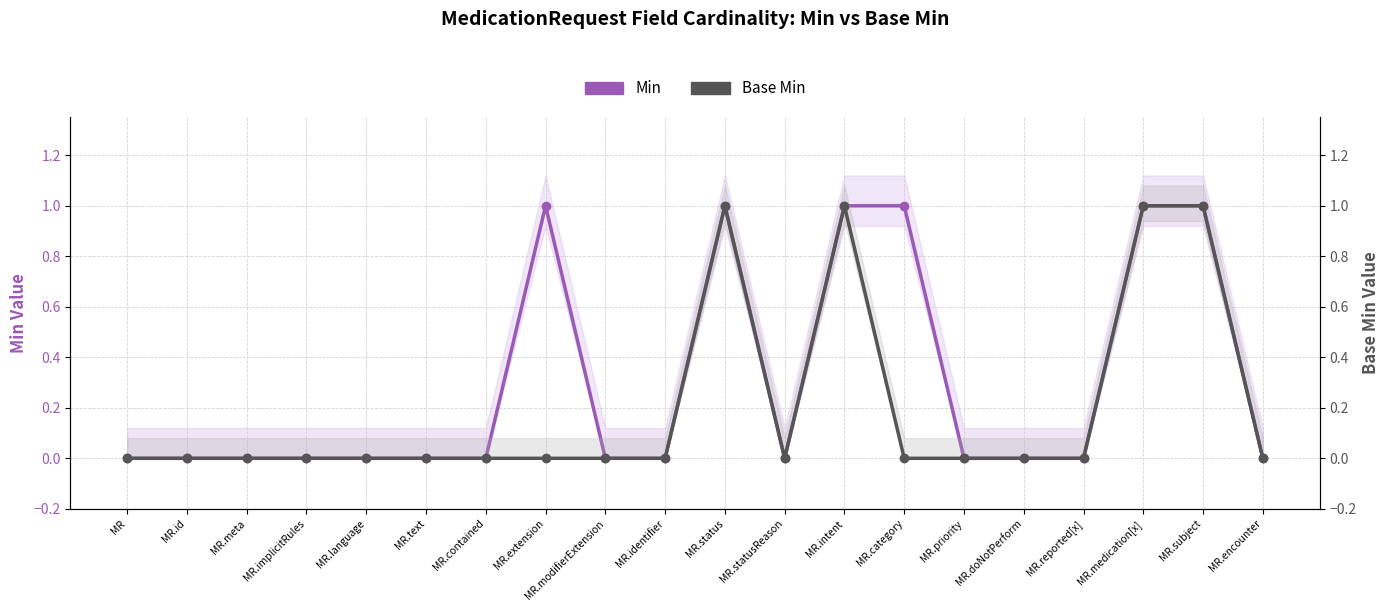

The value of Min at MR.text is 0. True or false?

True